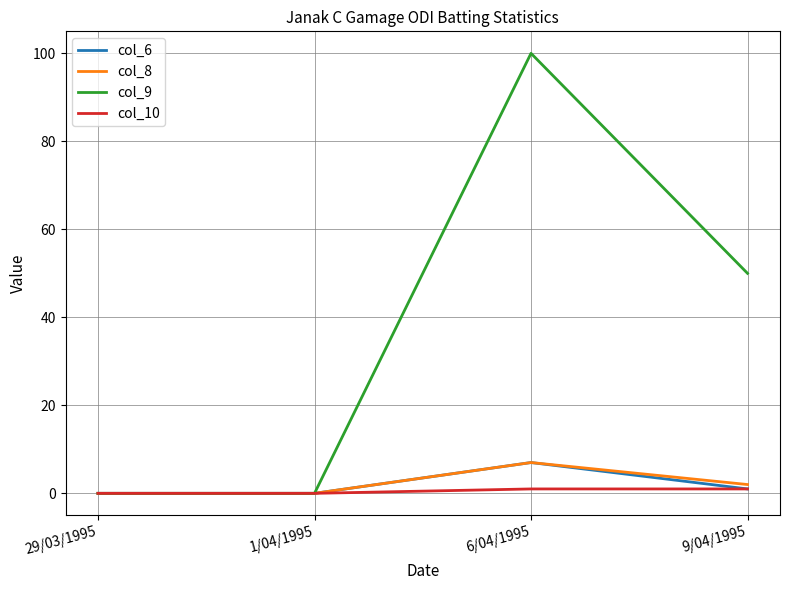

Where is the first local maximum for col_9?

6/04/1995